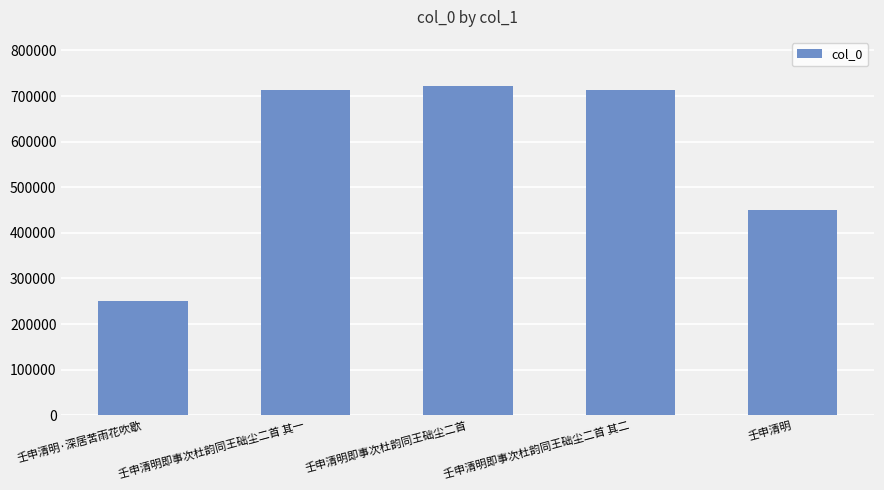

How many bars are there in total?

5